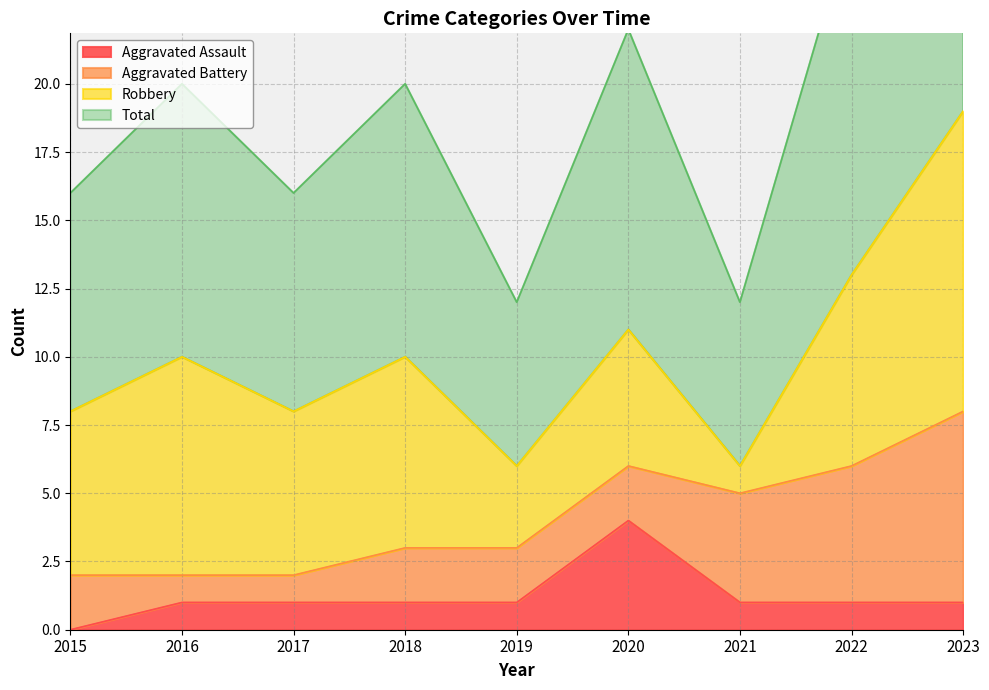

What is the average value of the Total series?

10